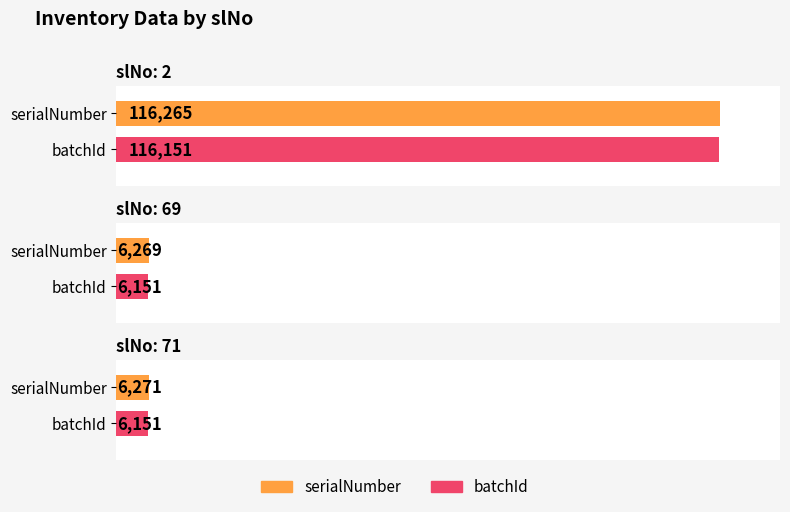

What is the value of the serialNumber bar at the 1st from the left?

116265